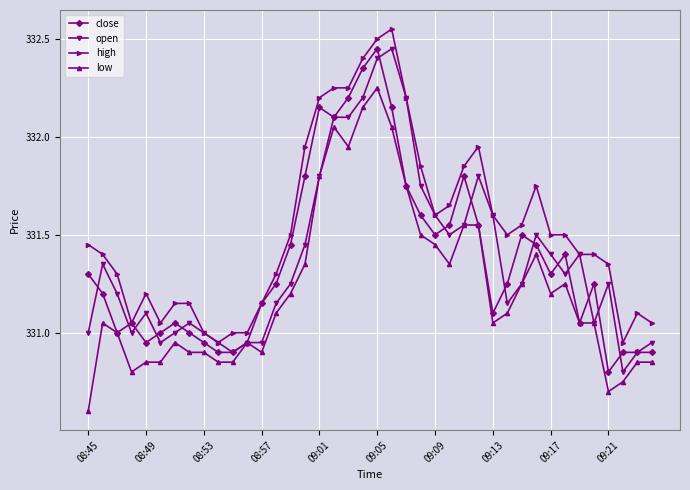

Which series has the largest total across all categories?

high